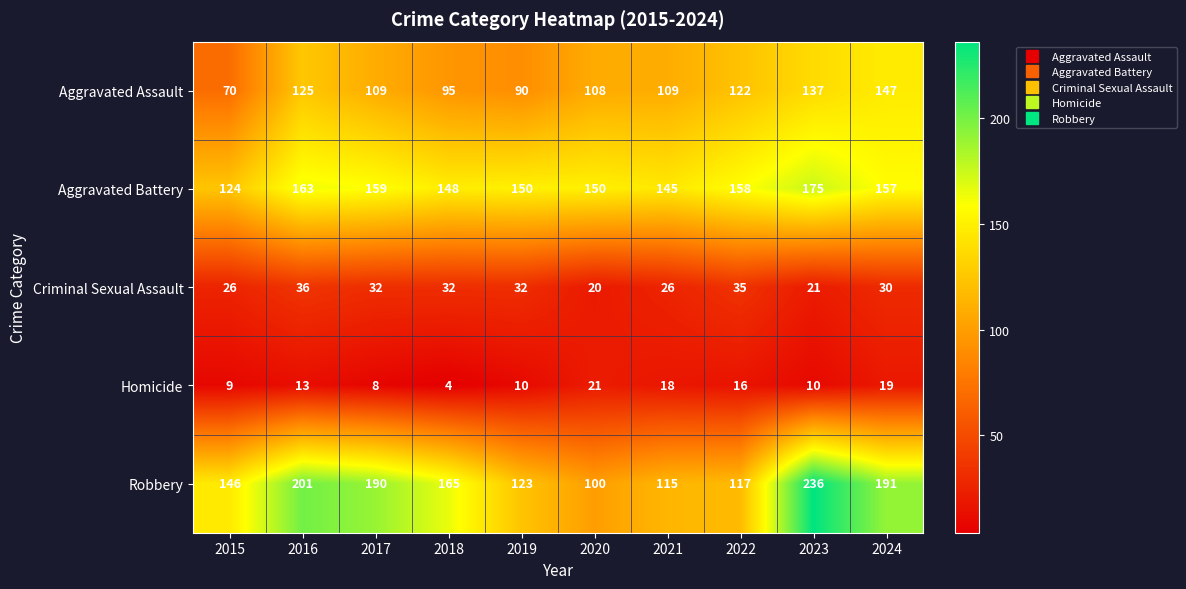

What is the difference between the second highest and minimum values in the Aggravated Battery series?

39